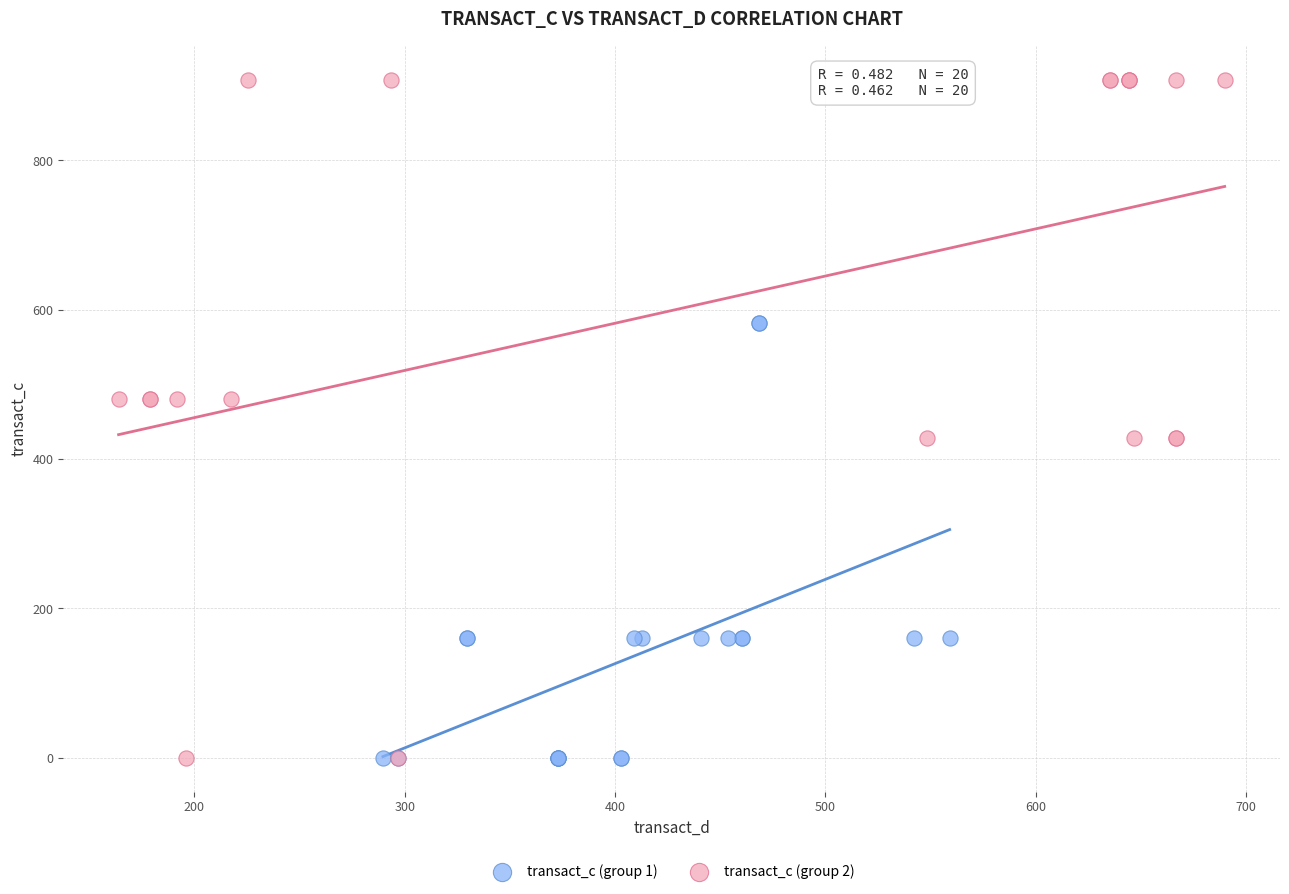

Which series reaches the maximum Y coordinate?

transact_c (group 2)